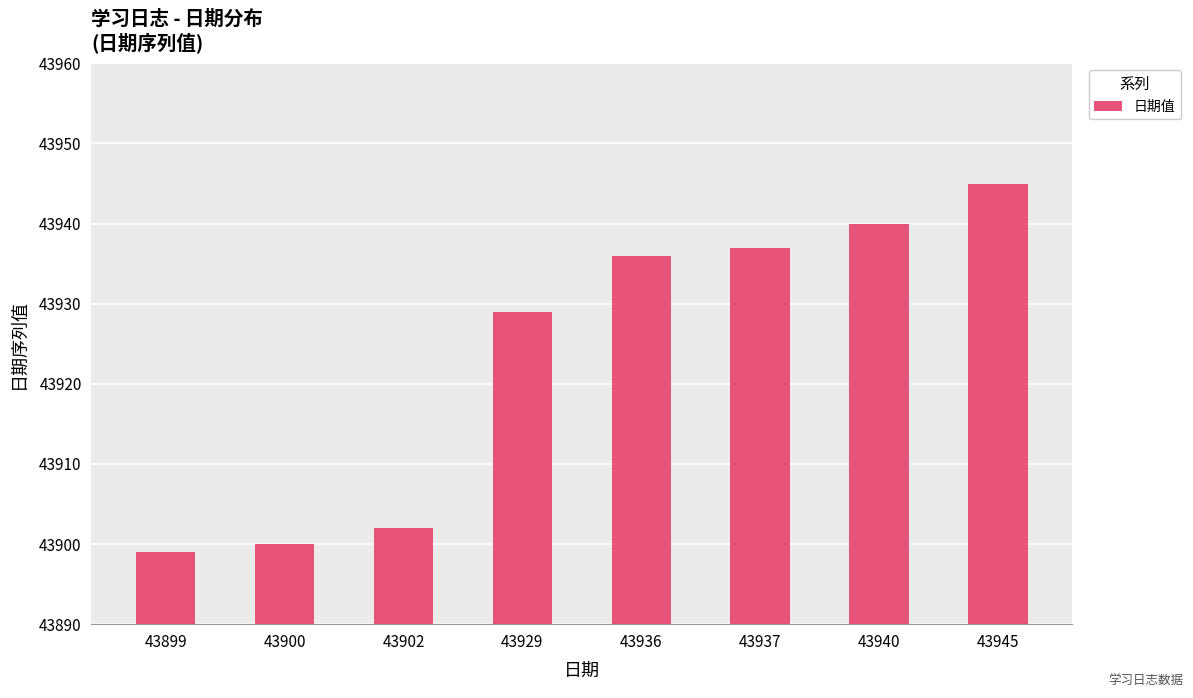

What is the difference between the second highest and minimum values?

41